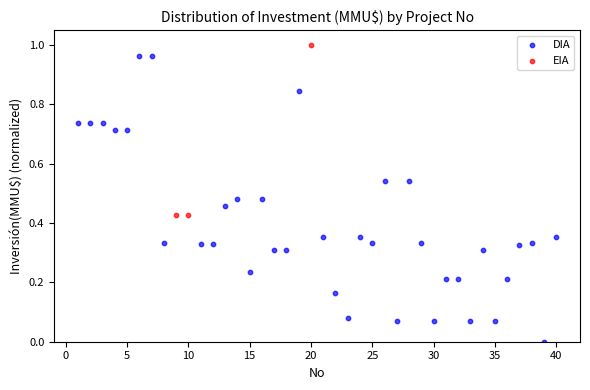

Which series contains the lowest Y value?

DIA